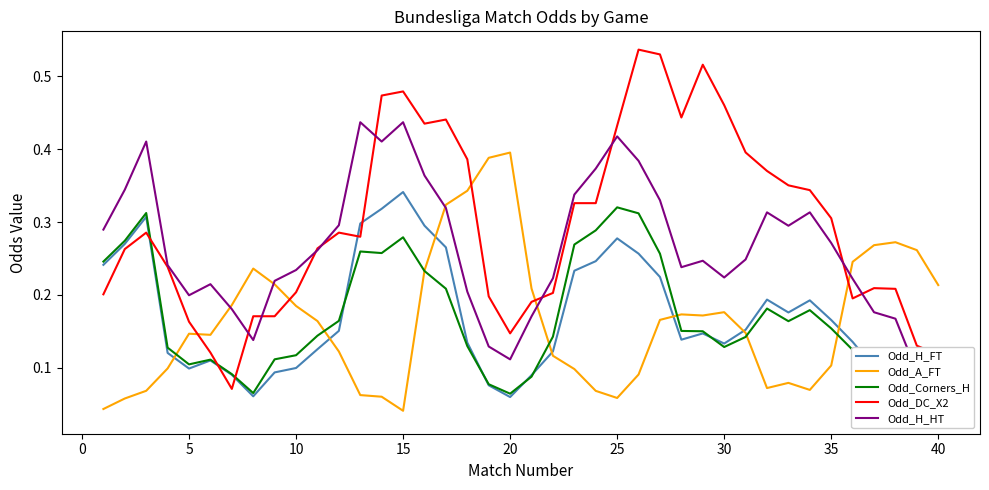

What is the sum of the Odd_Corners_H values at 10 and 24?

0.4